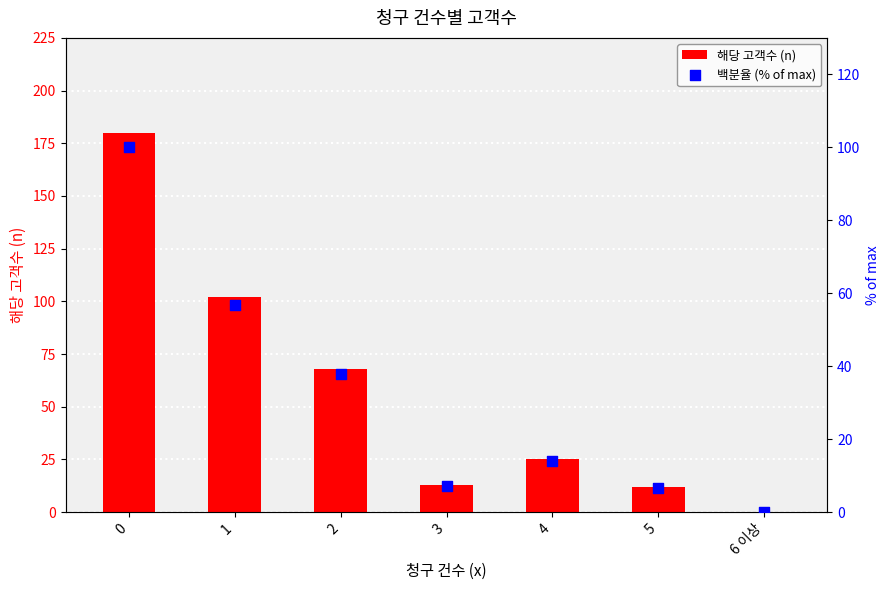

What are all the series names shown in the legend?

해당 고객수 (n), 백분율 (% of max)